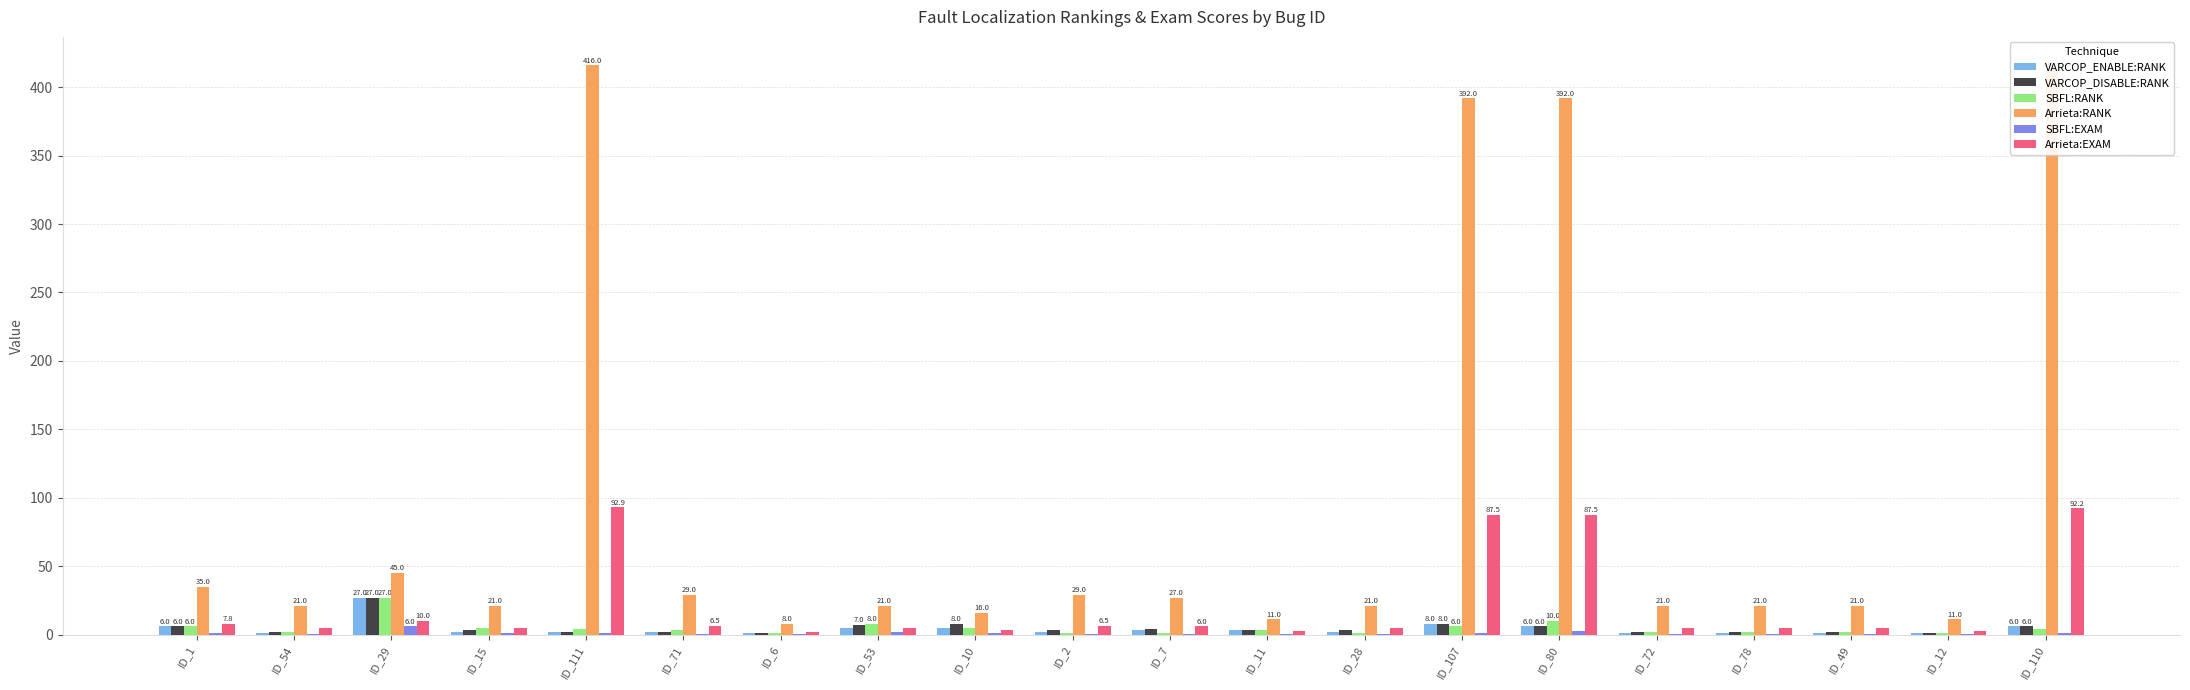

What is the total value across all series at ID_6?

13.0